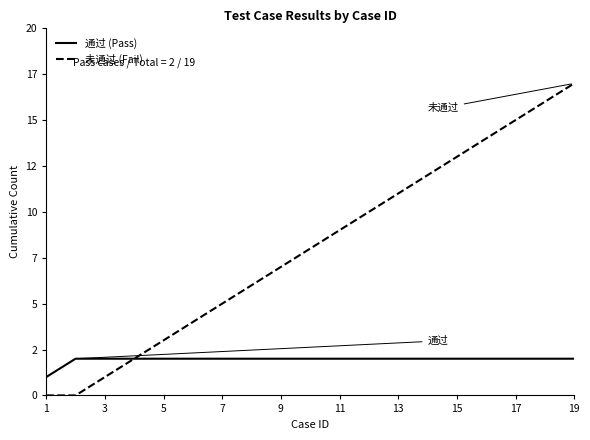

What is the maximum value shown in the chart?

17